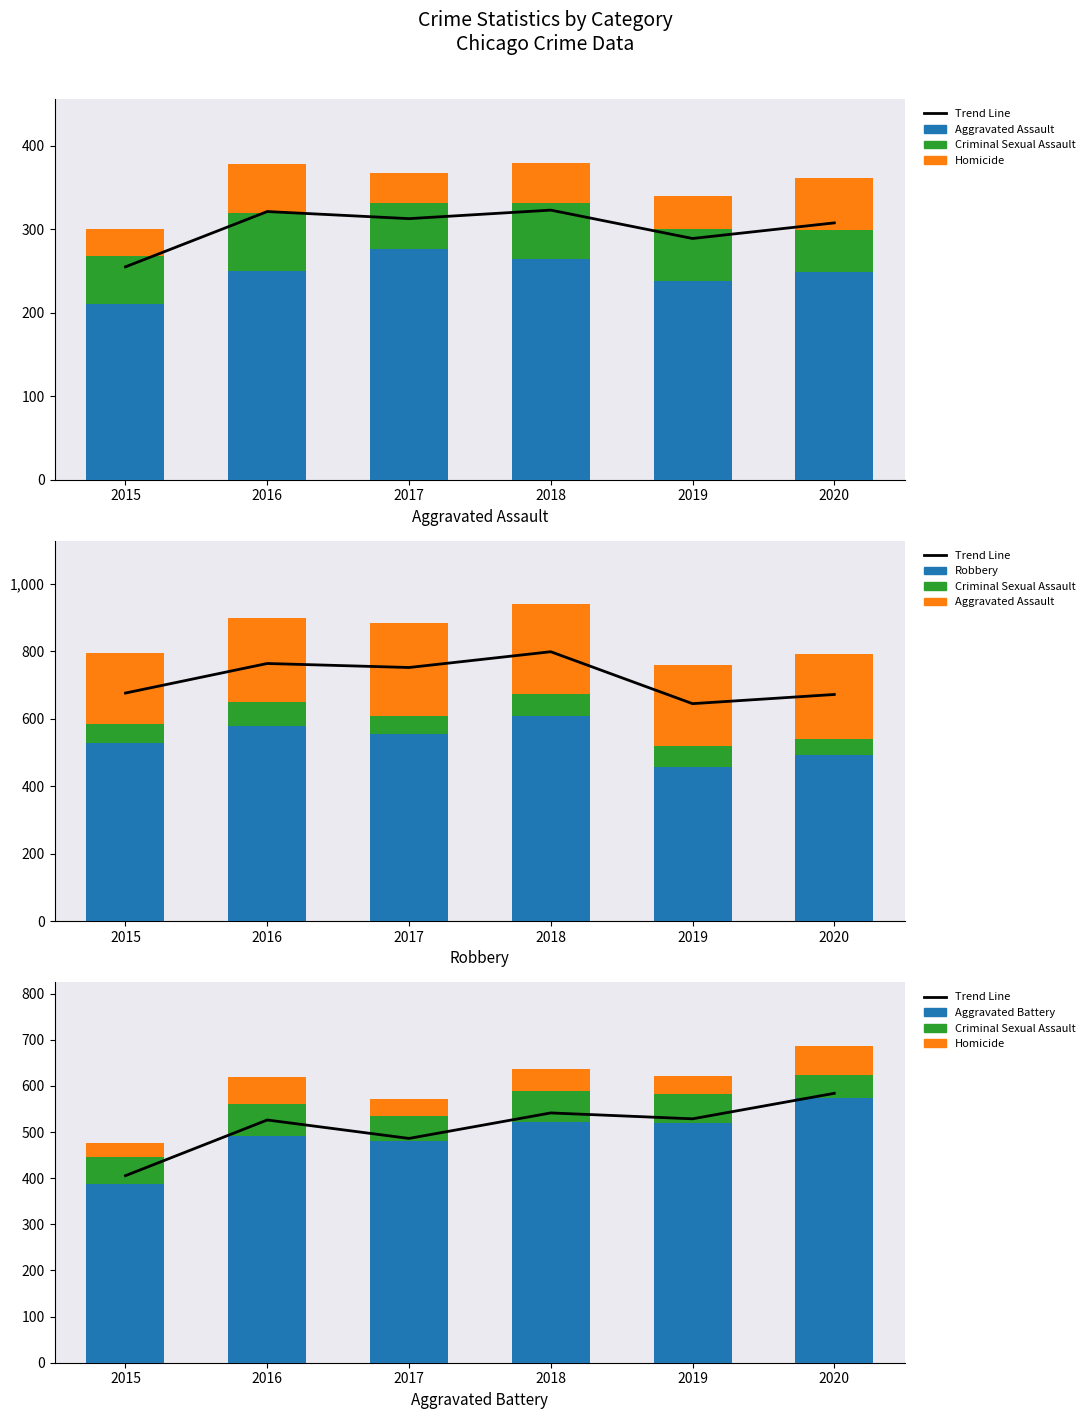

Reading left to right, transcribe all the data shown in this chart.

Trend Line: 405.4	526.1	486.2	541.4	528.7	583.9
Aggravated Assault: 210.0	250.0	276.0	265.0	238.0	249.0
Criminal Sexual Assault: 58.0	69.0	55.0	66.0	62.0	50.0
Homicide: 32.0	59.0	37.0	49.0	40.0	63.0
Robbery: 527.0	579.0	553.0	608.0	458.0	491.0
Aggravated Battery: 387.0	491.0	480.0	522.0	520.0	574.0